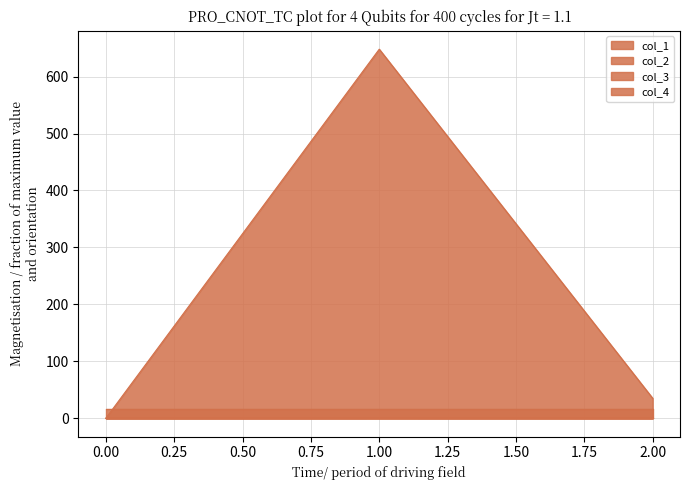

The col_1 series shows 0.0 at 0.00. True or false?

True